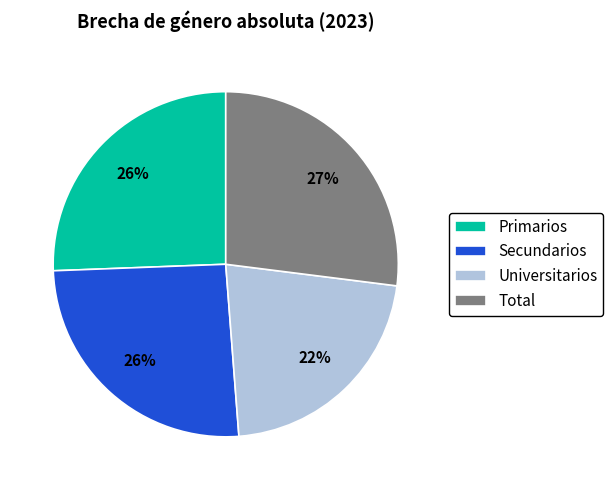

Is the sum of Primarios and Secundarios greater than half?

Yes